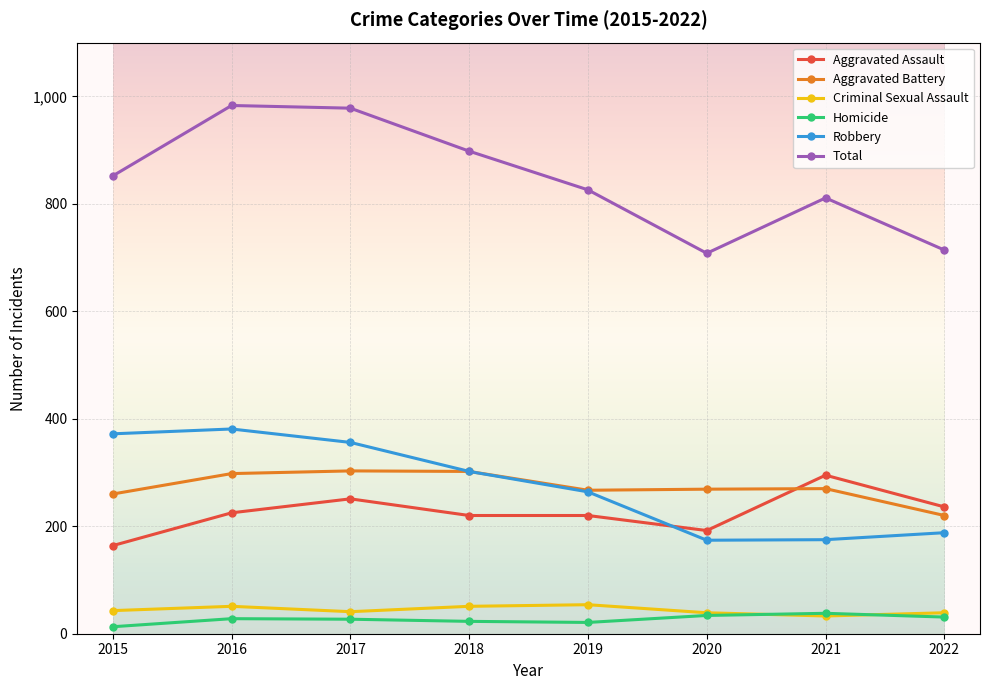

True or false: Robbery has a value of 356 at 2017.

True